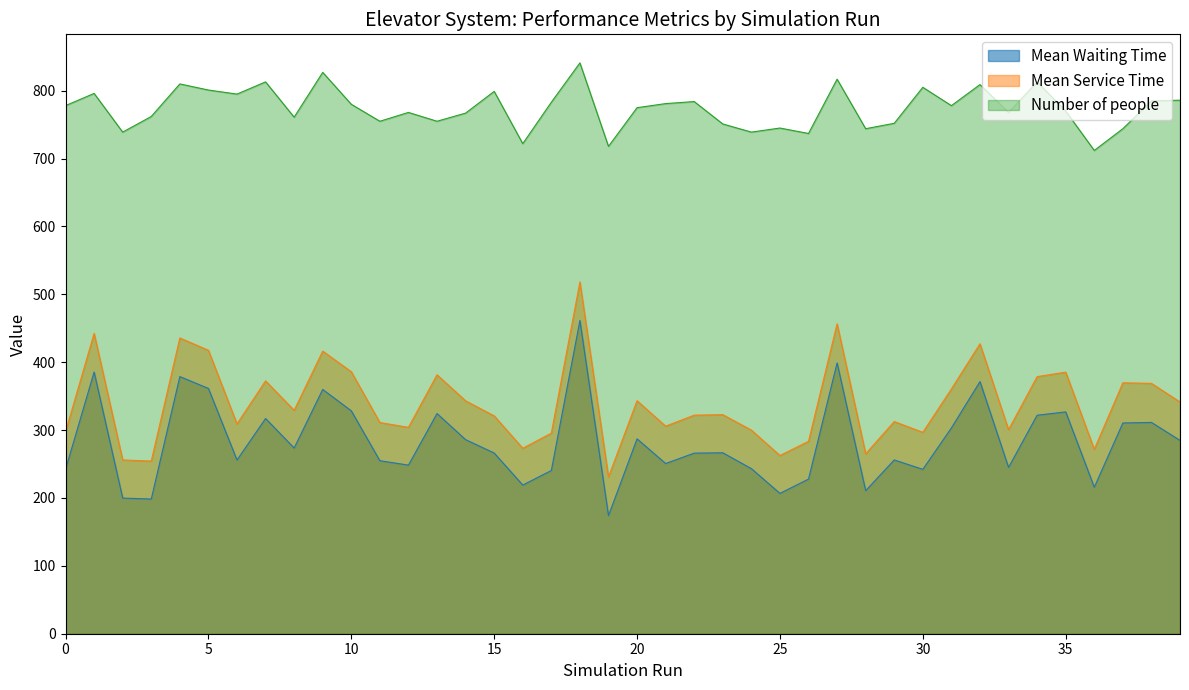

How many data points in Mean Waiting Time are less than 266?

18